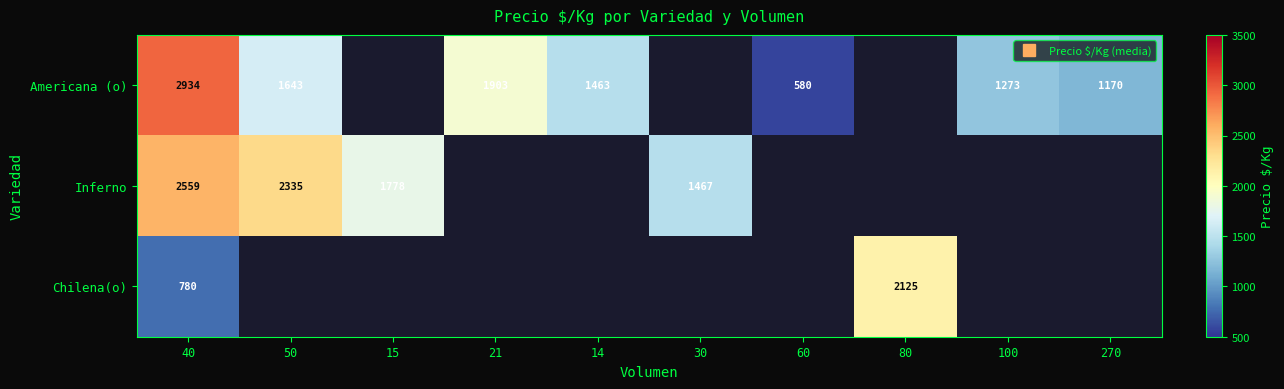

What is the difference between the maximum and minimum values in the Americana (o) series?

2354.3